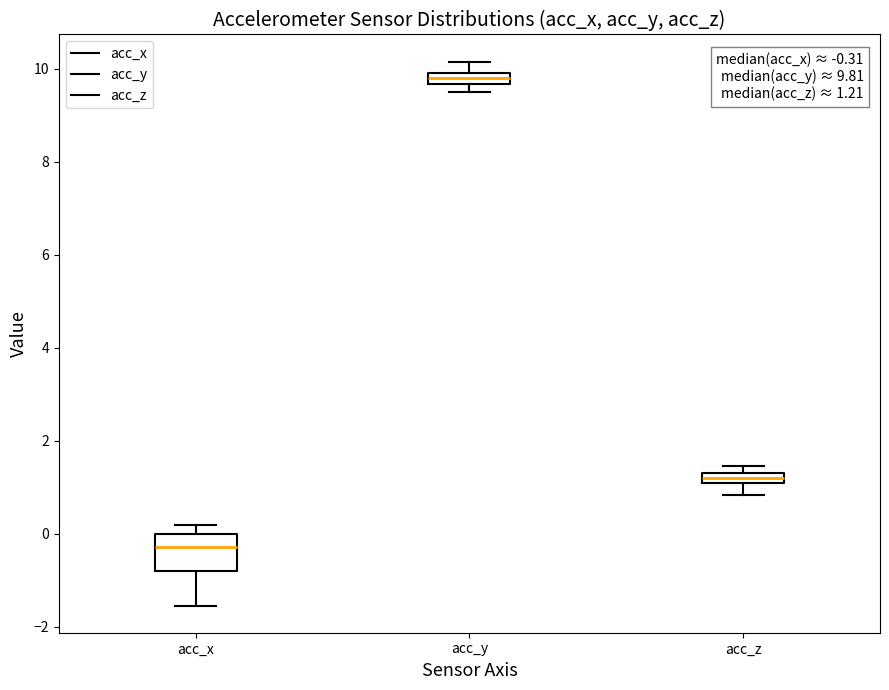

Which box's median line is the highest?

acc_y